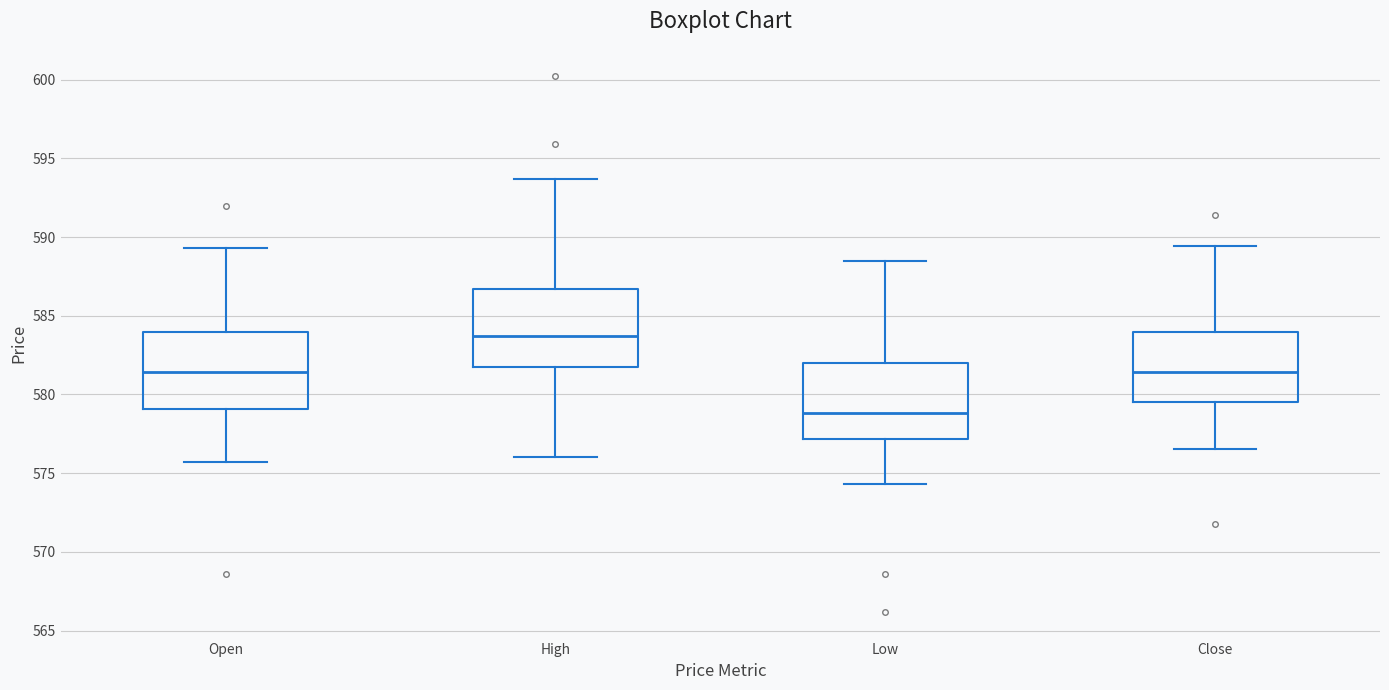

Reading left to right, transcribe this box plot: for each box, give where its median line is, the range the box spans, and where its two whiskers end, as read against the y-axis. The values are not printed on the chart, so give them approximately, as read against the axis.

Open: median 581.5, box 579.0 to 584.0, whiskers 575.5 to 589.5
High: median 583.5, box 582.0 to 586.5, whiskers 576.0 to 593.5
Low: median 579.0, box 577.0 to 582.0, whiskers 574.5 to 588.5
Close: median 581.5, box 579.5 to 584.0, whiskers 576.5 to 589.5